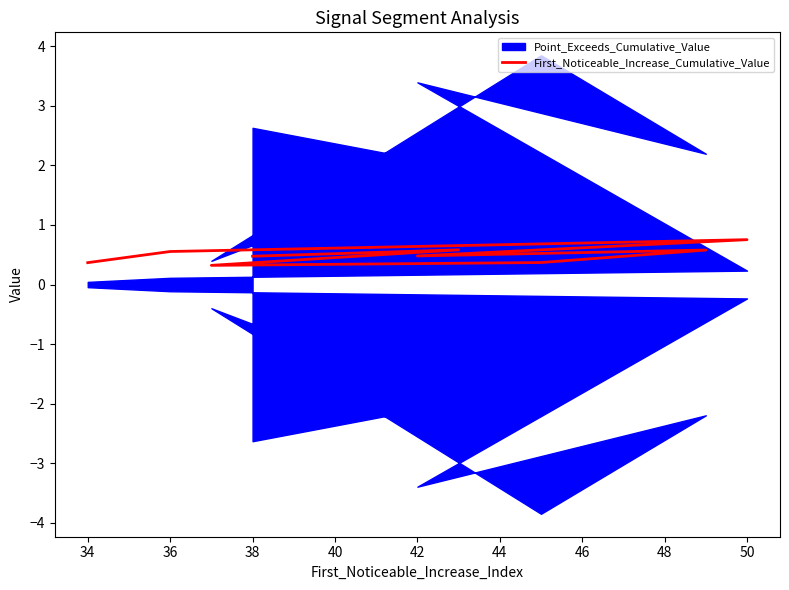

What is the change in value from 36 to 40?

-0.2